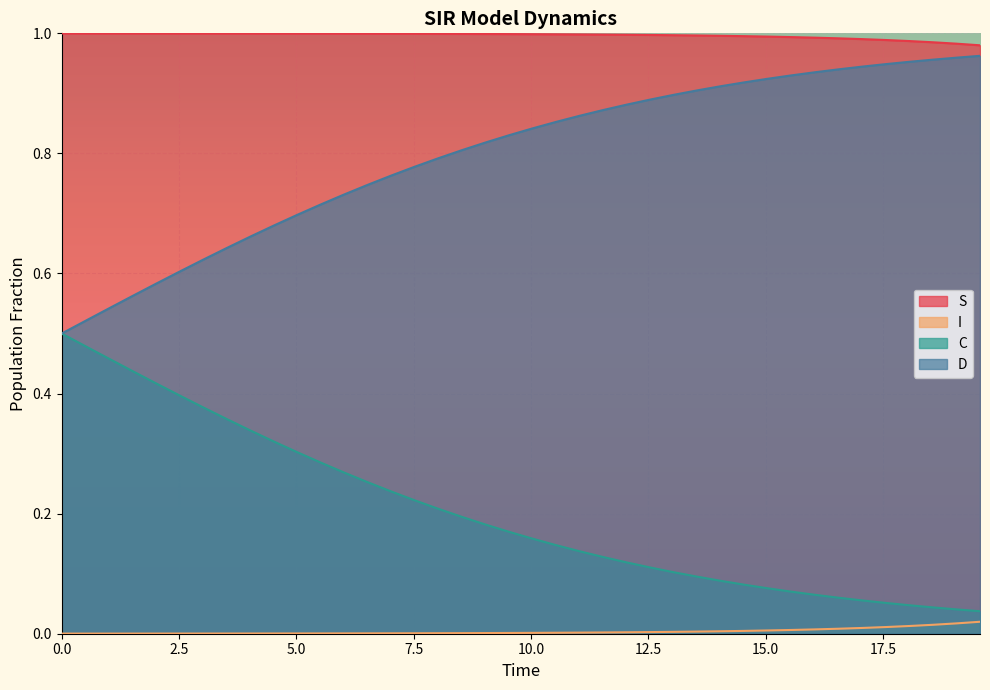

True or false: I and S cross at least once.

False